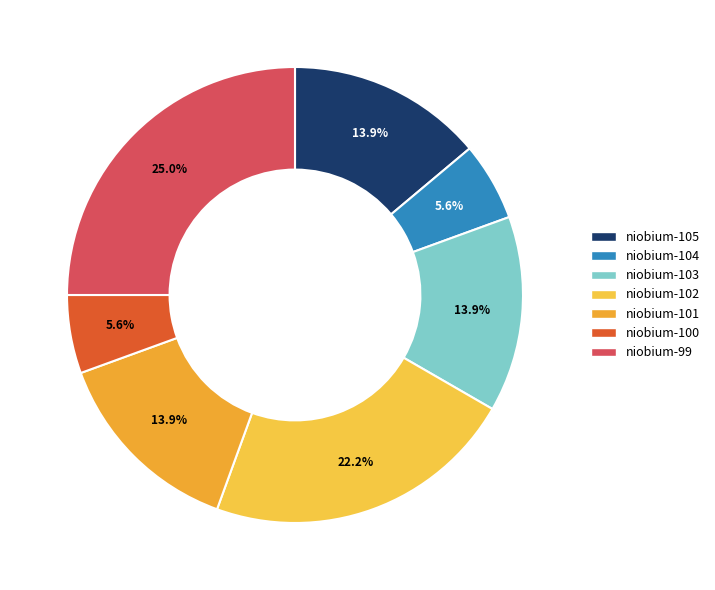

Which has a higher value, niobium-103 or niobium-105?

niobium-103